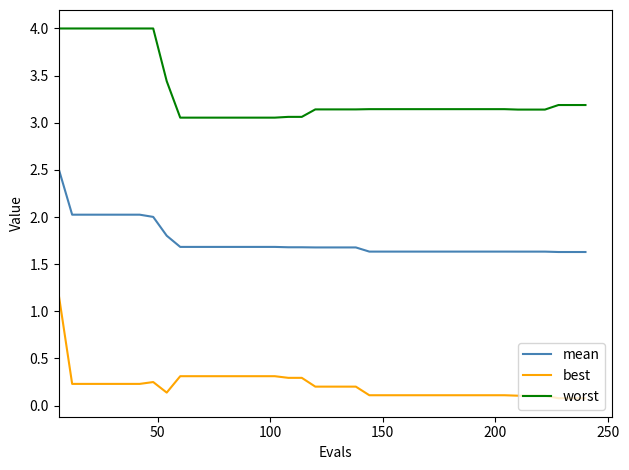

What is the difference between the maximum and minimum values in the best series?

1.1